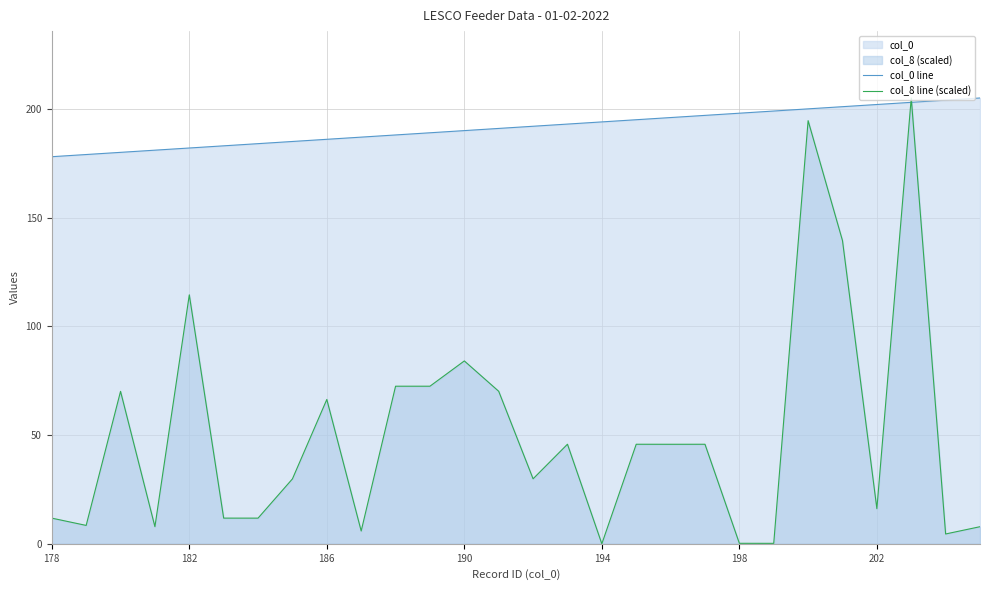

Which series has the widest spread of values?

col_8 line (scaled)